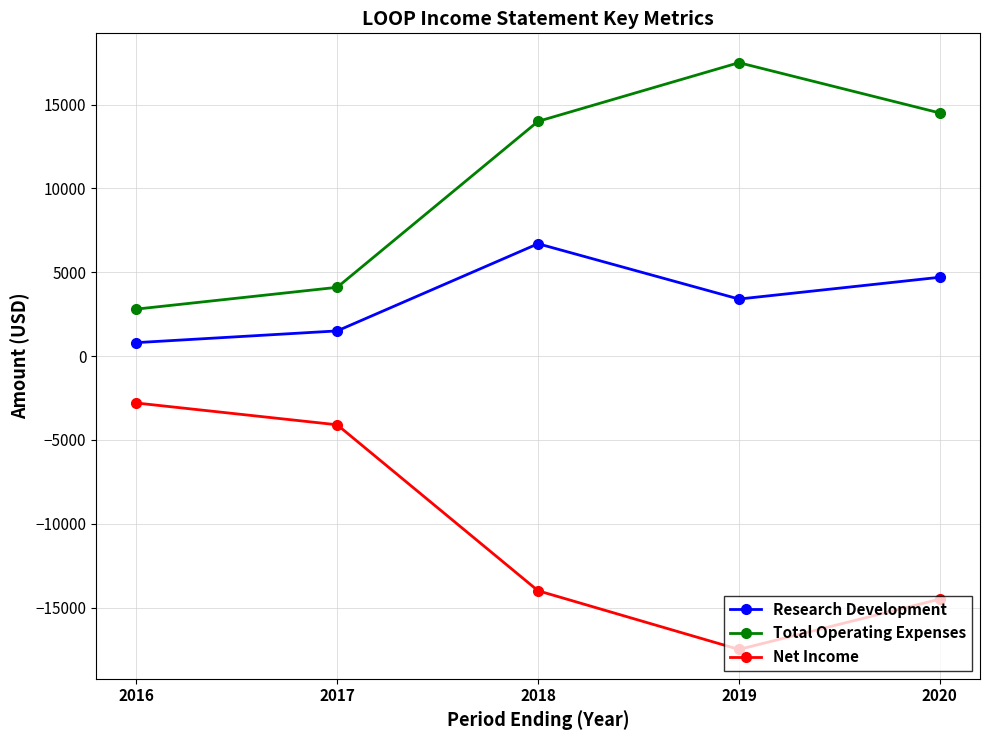

How many lines are shown in the chart?

3